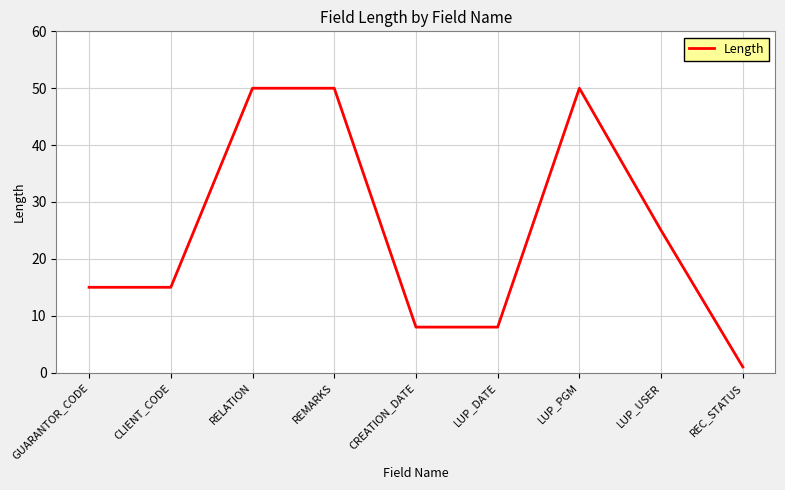

What is the maximum value shown in the chart?

50